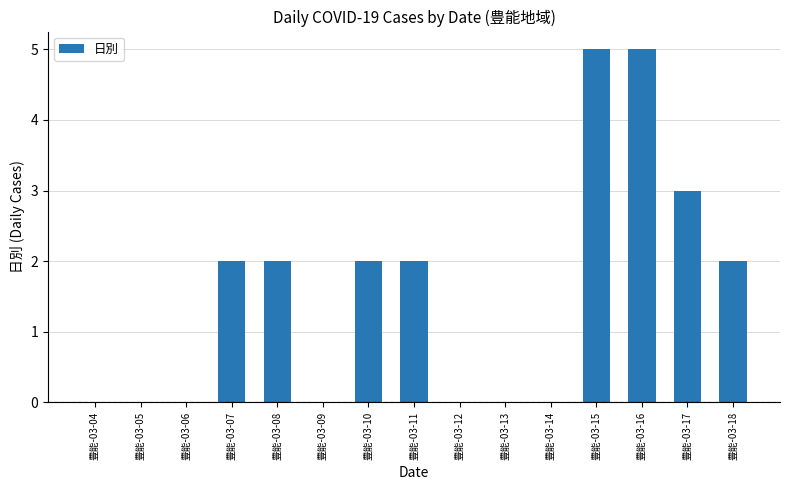

What is the difference between the values at 豊能-03-16 and 豊能-03-09?

5